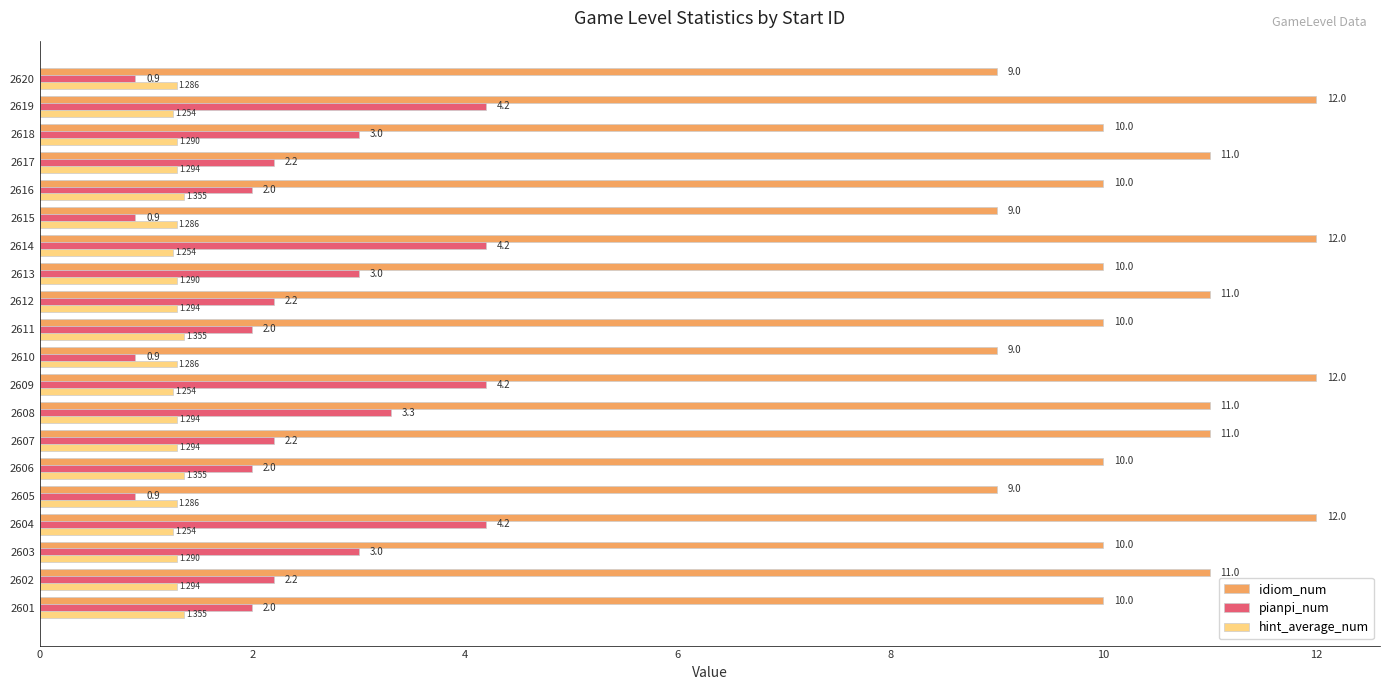

Which series has the largest total across all categories?

idiom_num